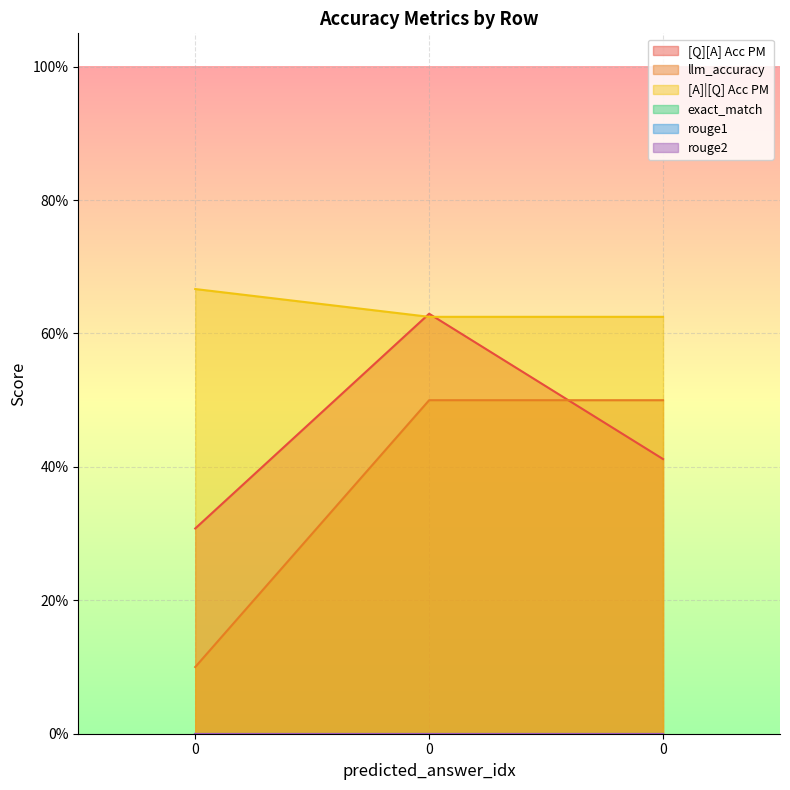

Does the chart display data point markers on the line(s)?

No